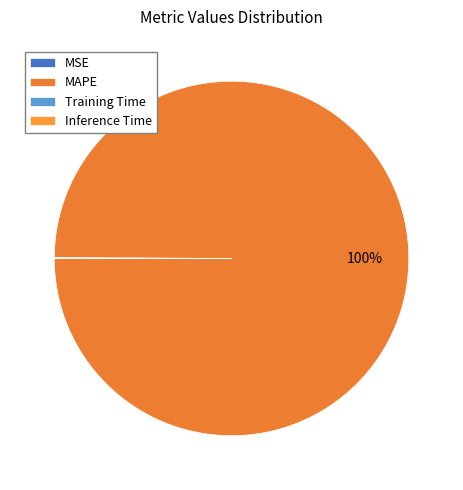

True or false: MSE accounts for 1% of the total.

False